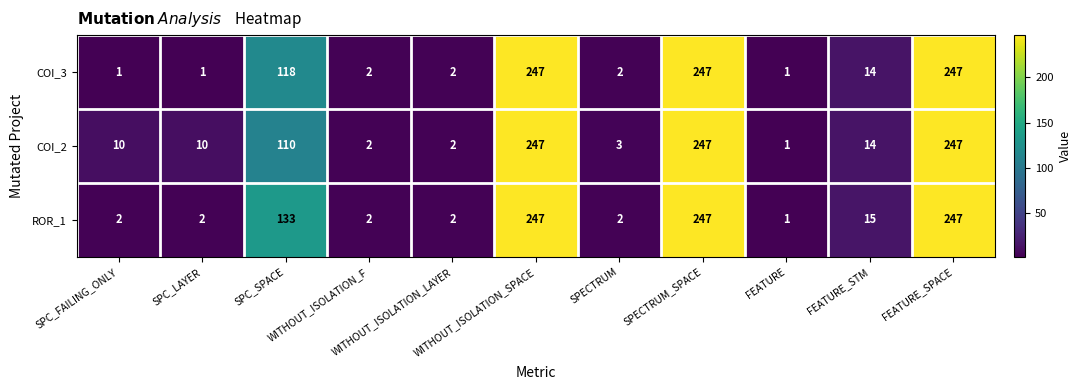

What is the difference between the maximum and minimum values in the COI_3 series?

246